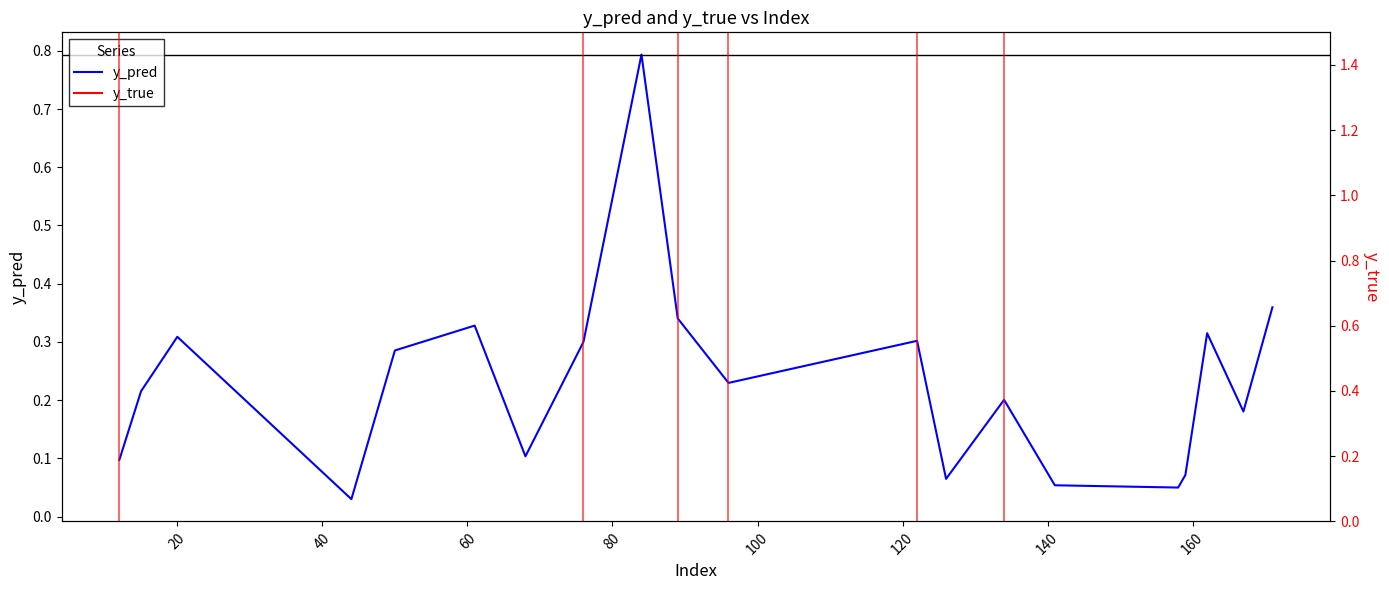

How many lines are shown in the chart?

1